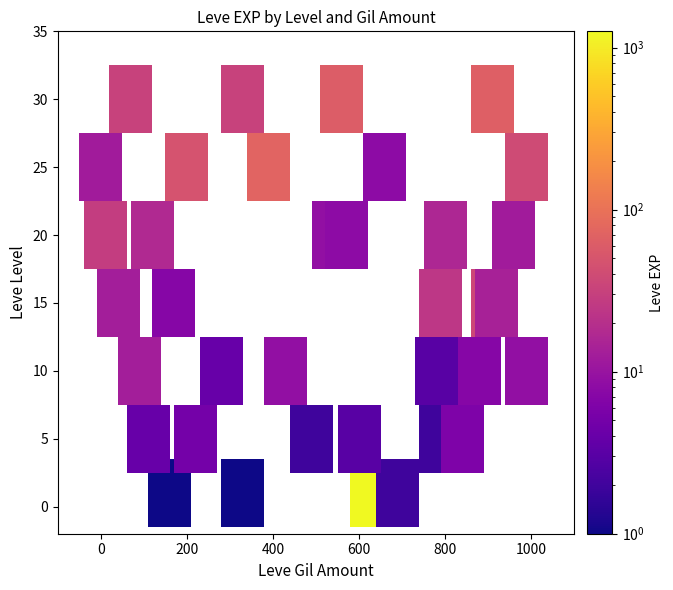

What is the total value across all series at 91?

10